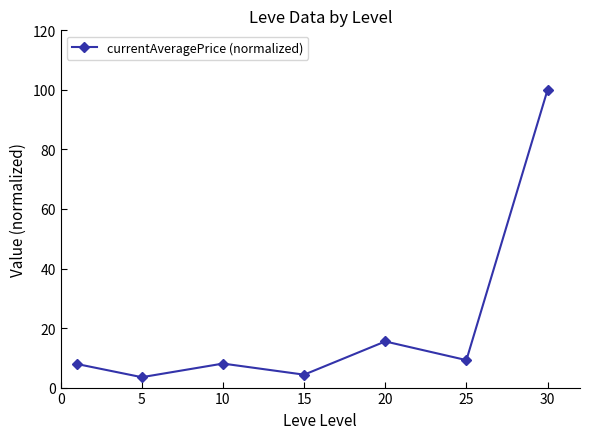

What is the average value?

21.2